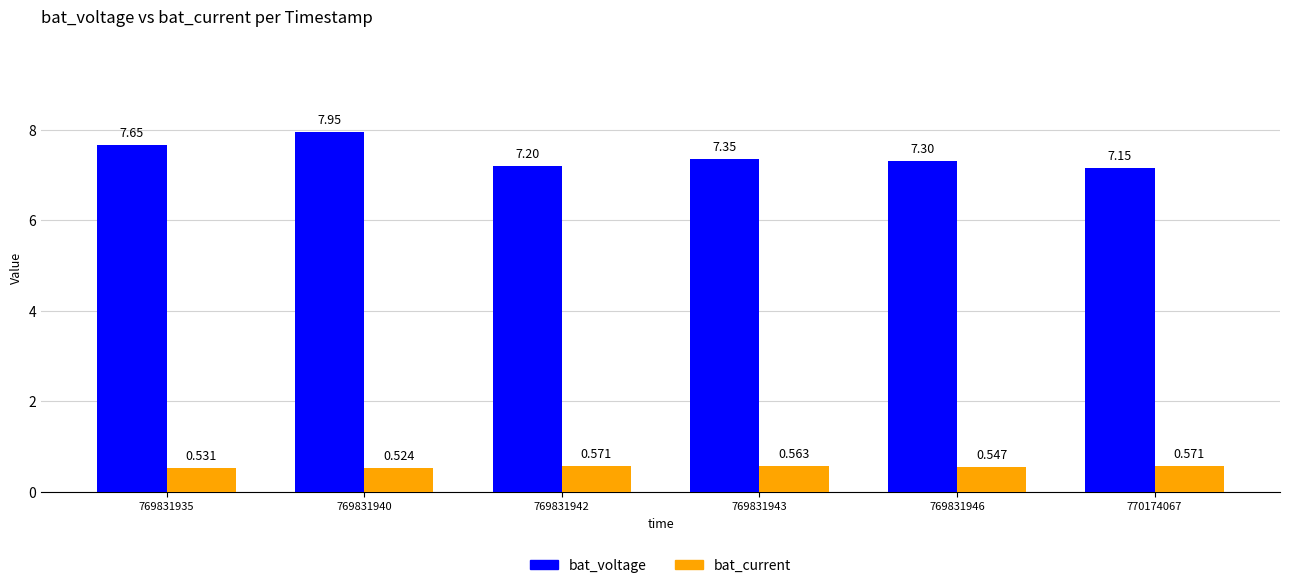

What is the average value of the bat_voltage series?

7.4